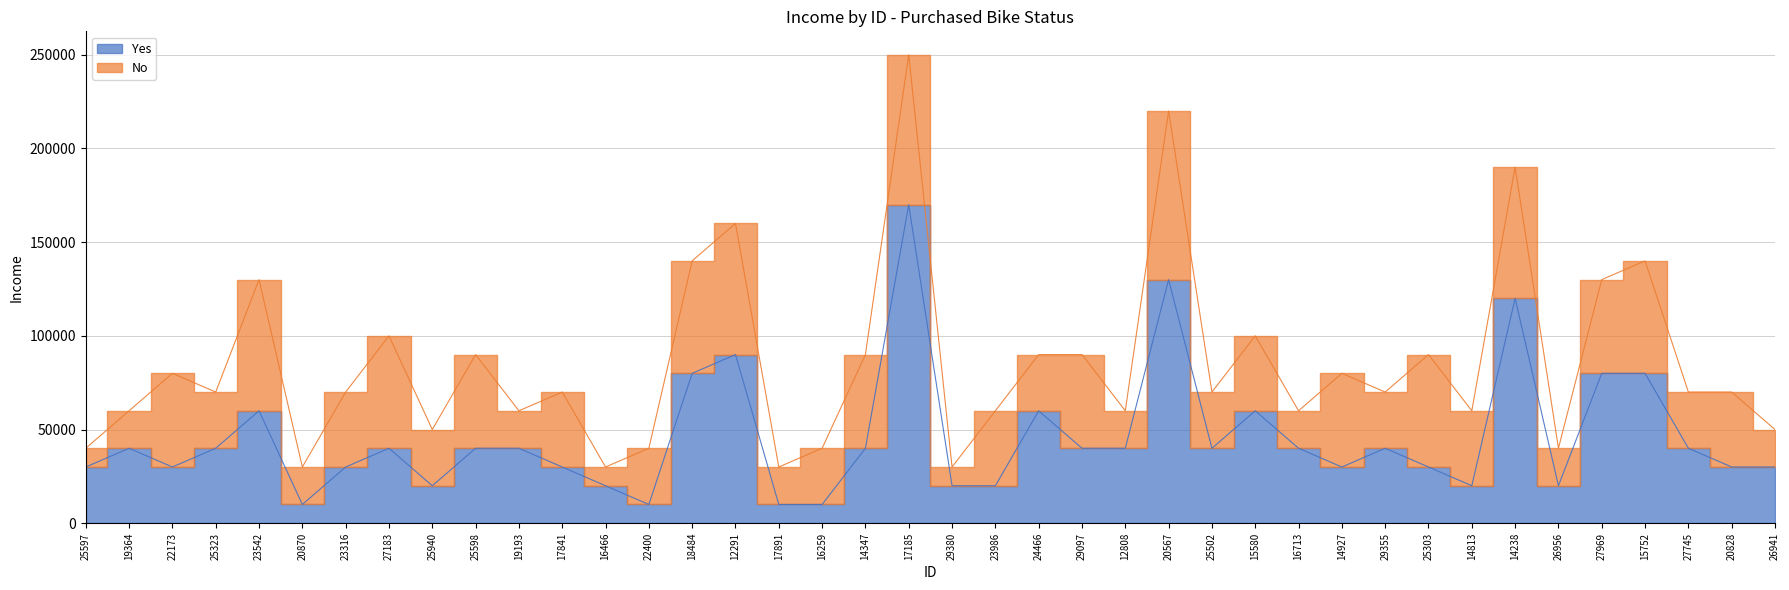

What is the value of the 2nd point from the left?

40000